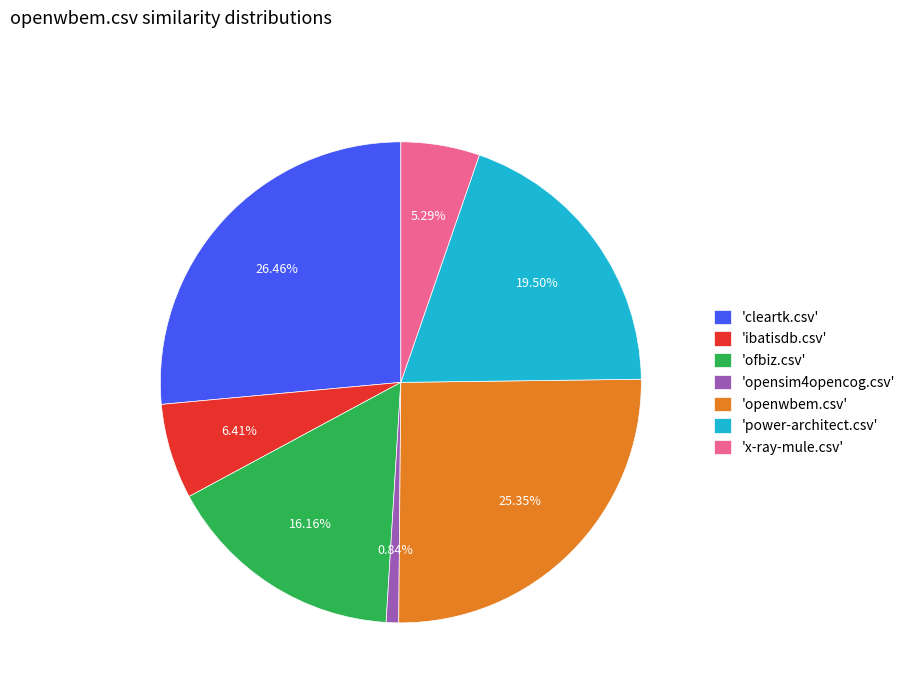

Which slice is the smallest?

'opensim4opencog.csv'